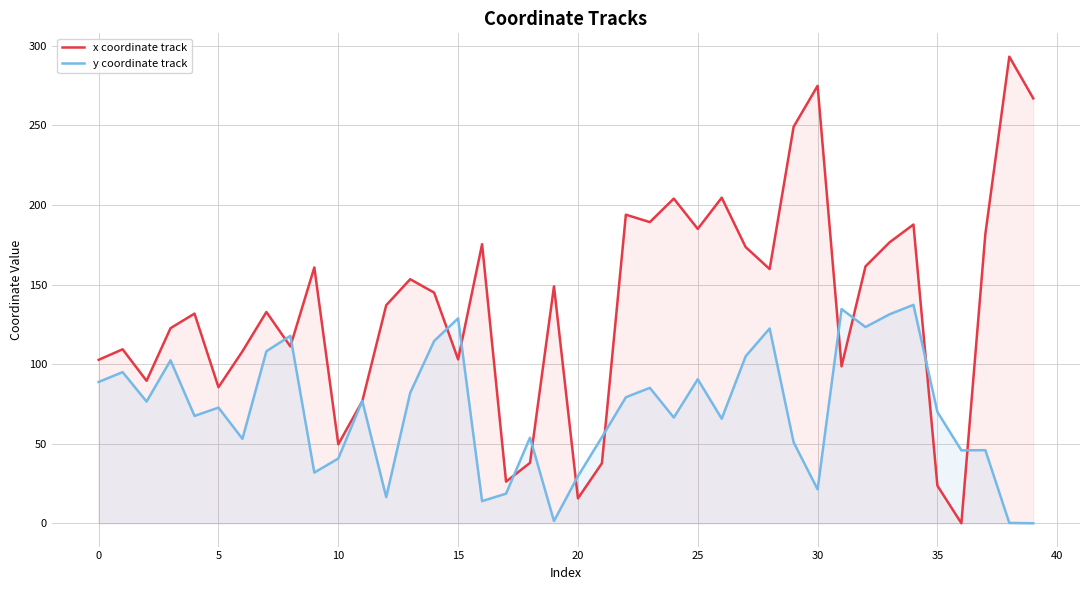

What is the average value of the y coordinate track series?

70.5